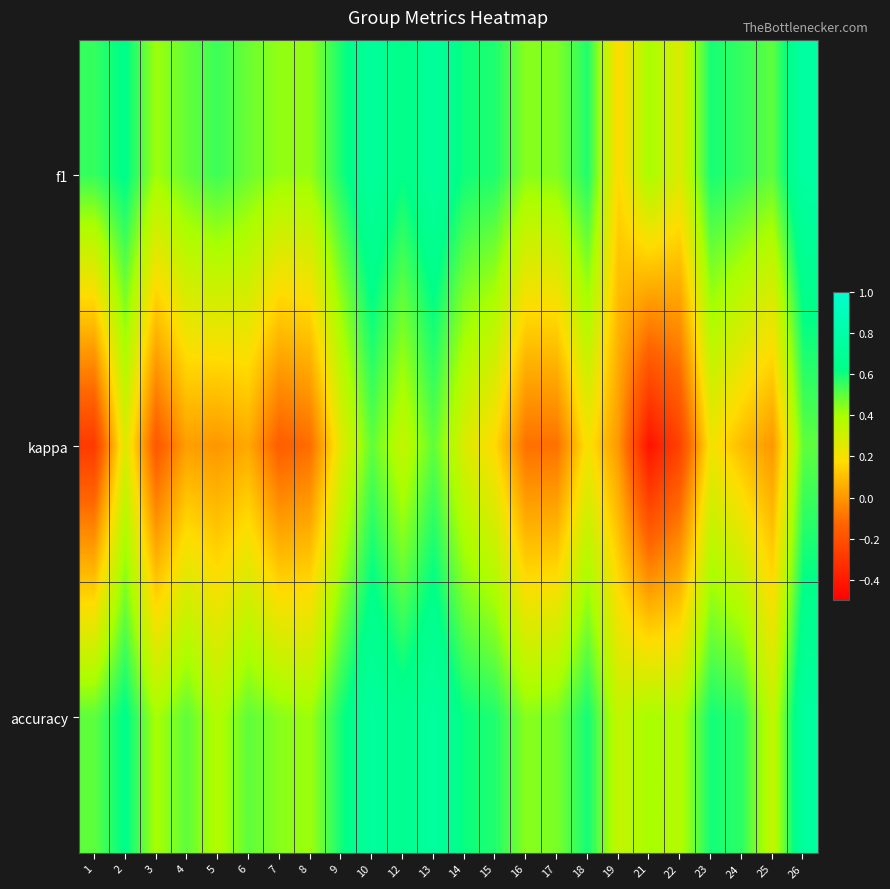

Count the number of categories in the chart.

24